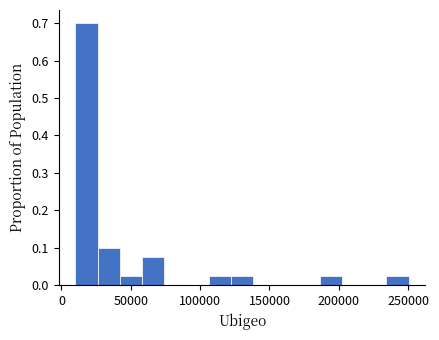

Around what value on the x-axis is the tallest bar? Give the approximate position of its centre, as read against the axis.

20000